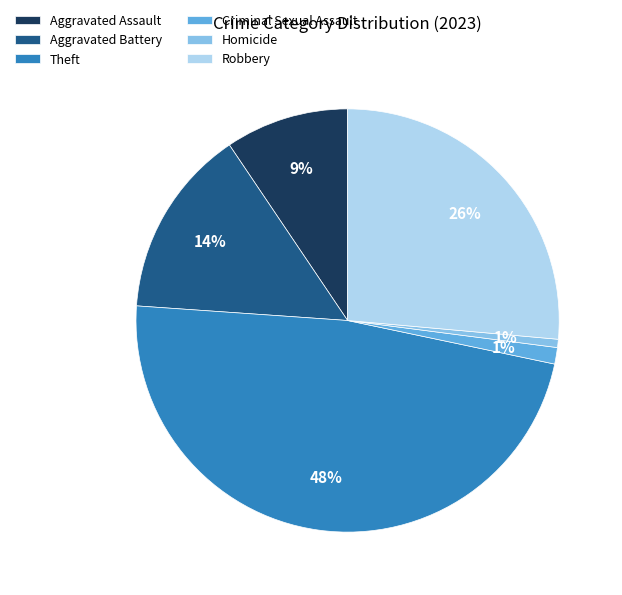

Which has a higher value, Aggravated Battery or Robbery?

Robbery